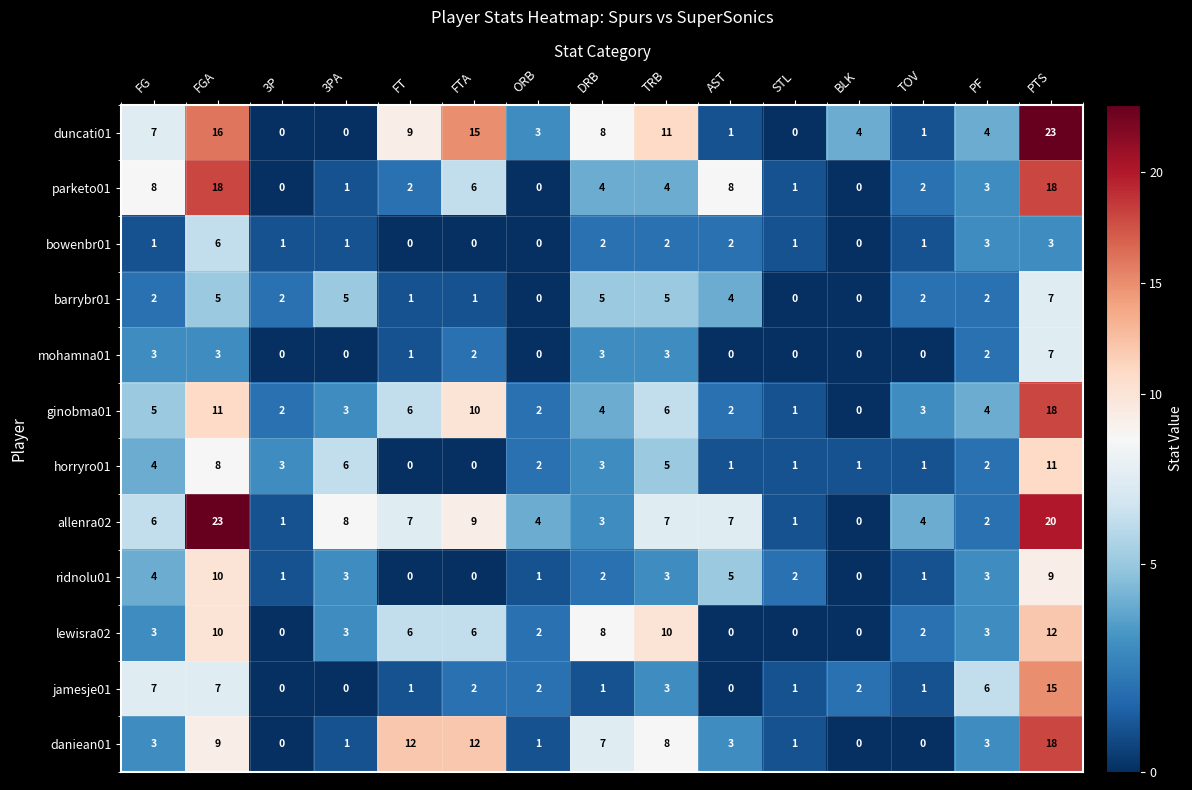

How many distinct data groups are displayed?

12